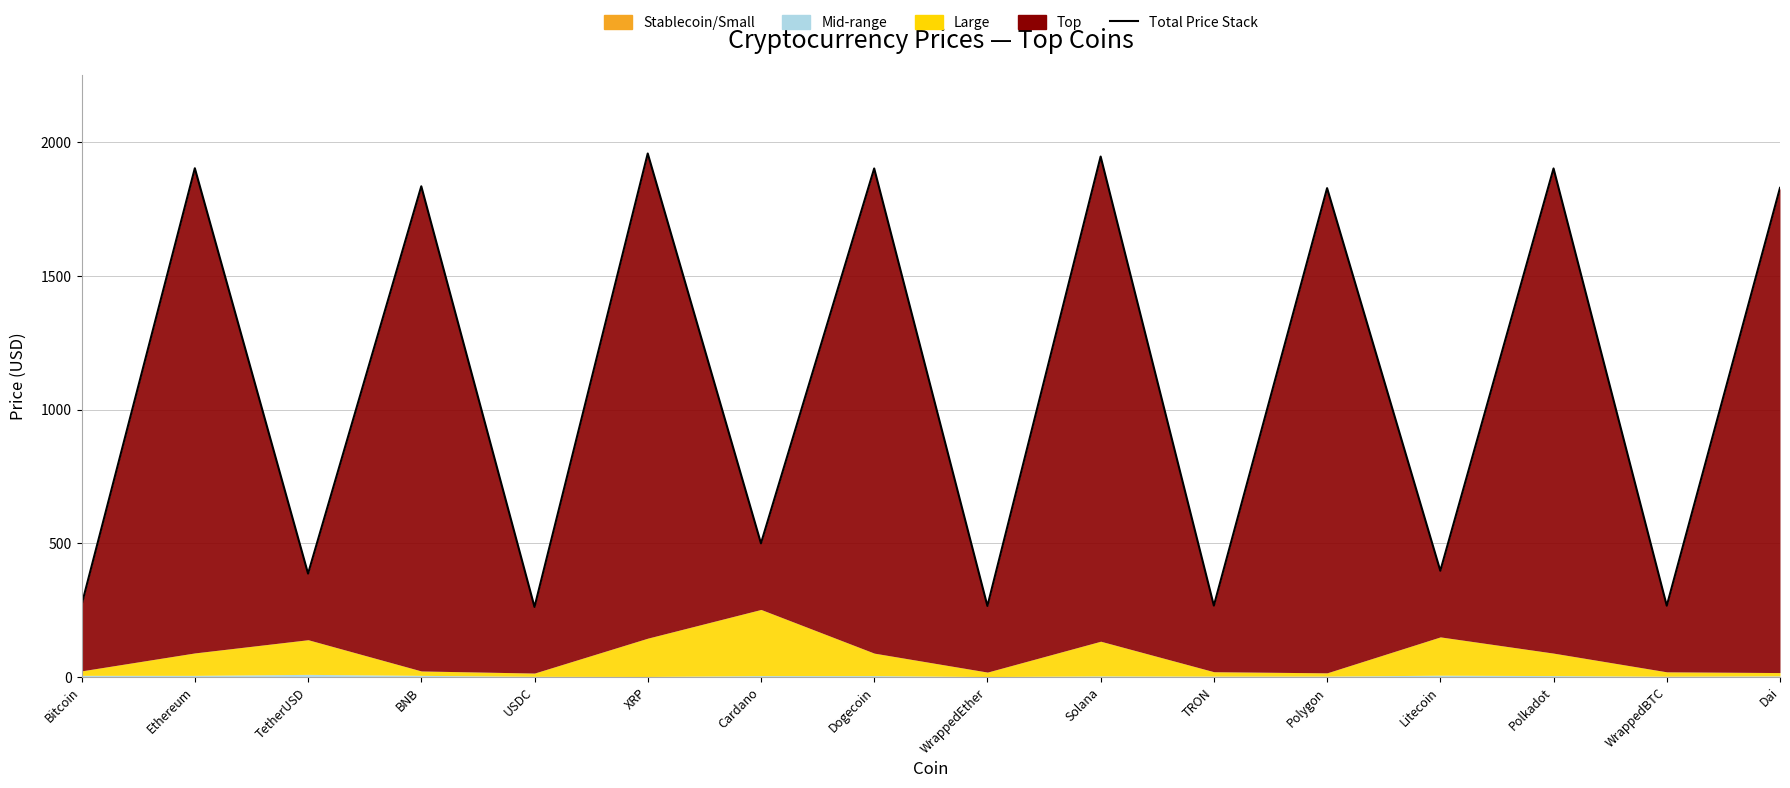

Where is the data nearest to the value 1109?

Cardano